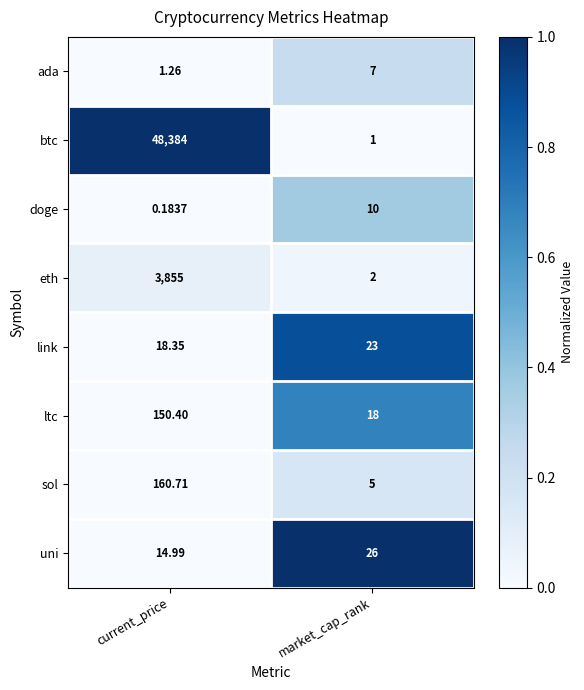

Which series has the largest total across all categories?

btc